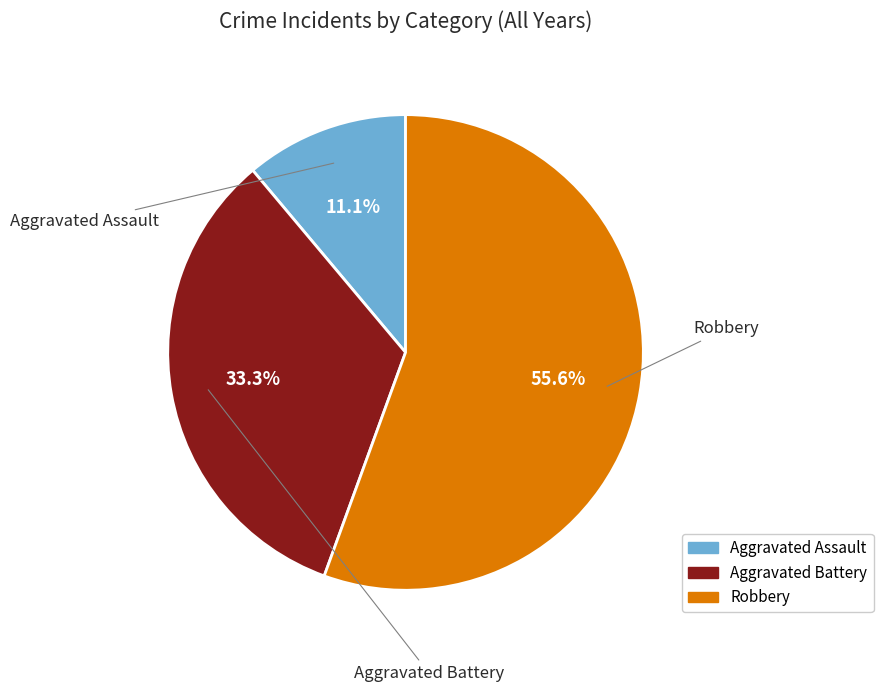

Approximately how many times larger is the value at Robbery compared to Aggravated Battery?

1.7